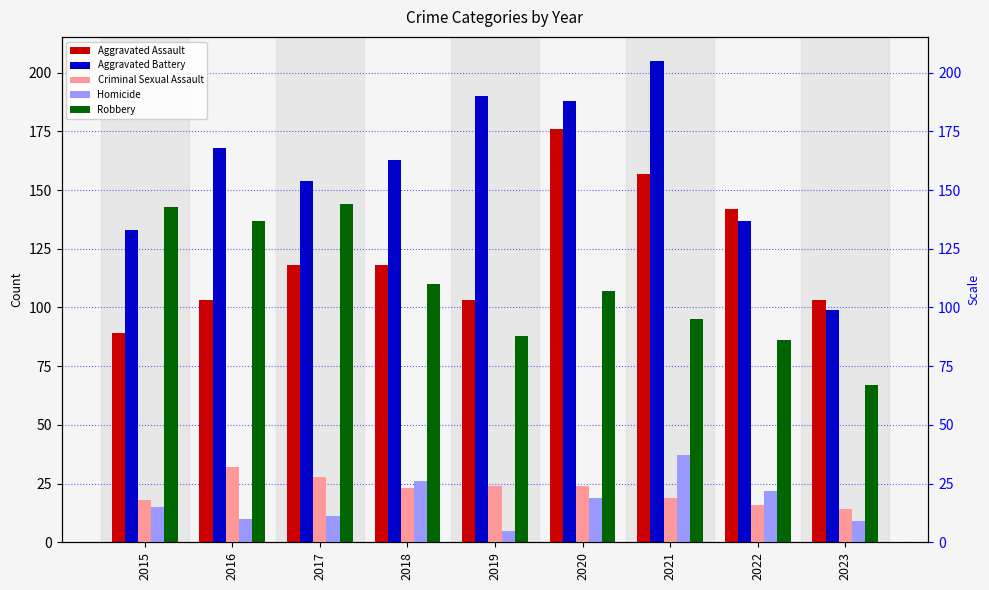

At which label does Robbery reach its minimum?

2023